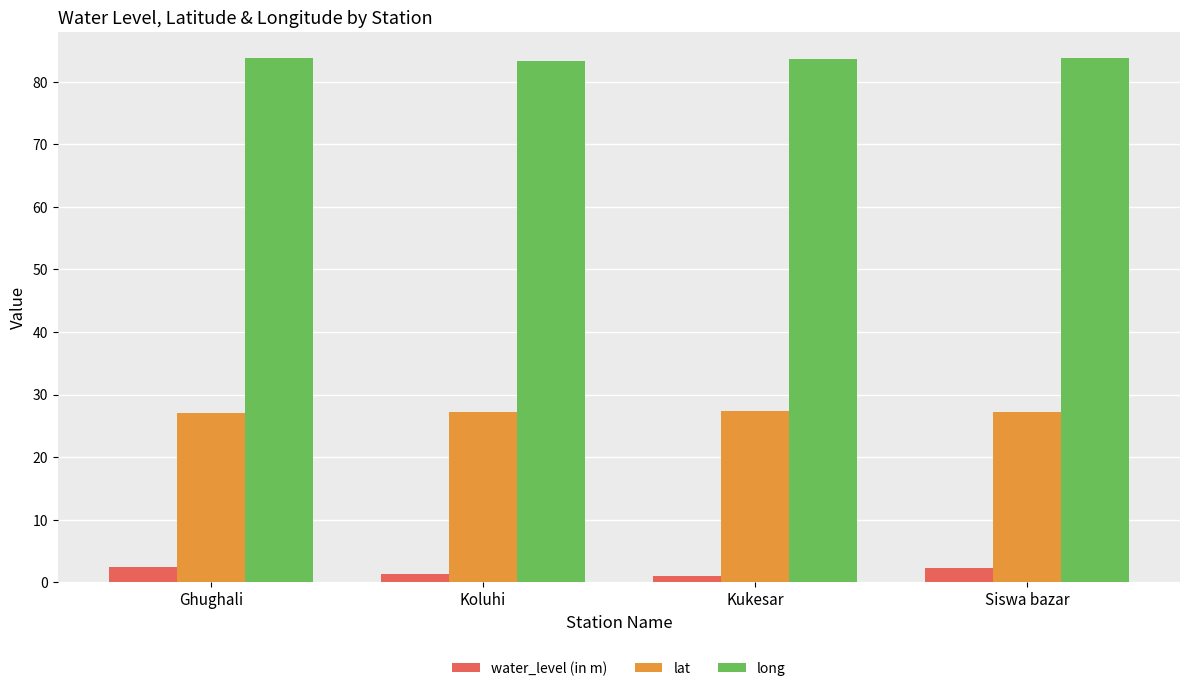

Rank the series by their maximum value, from lowest to highest.

water_level (in m), lat, long